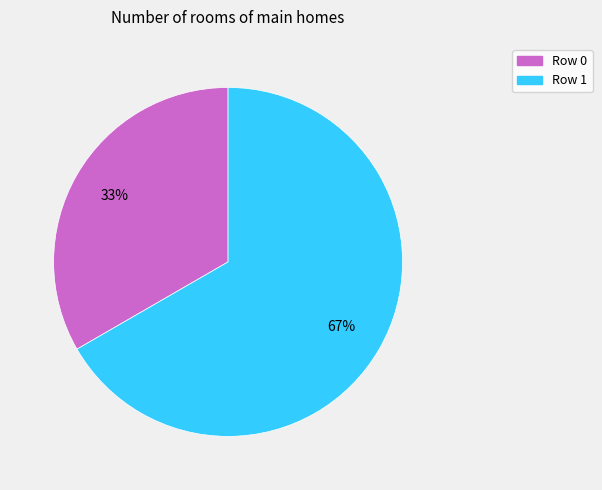

Is the sum of Row 1 and Row 0 greater than half?

Yes